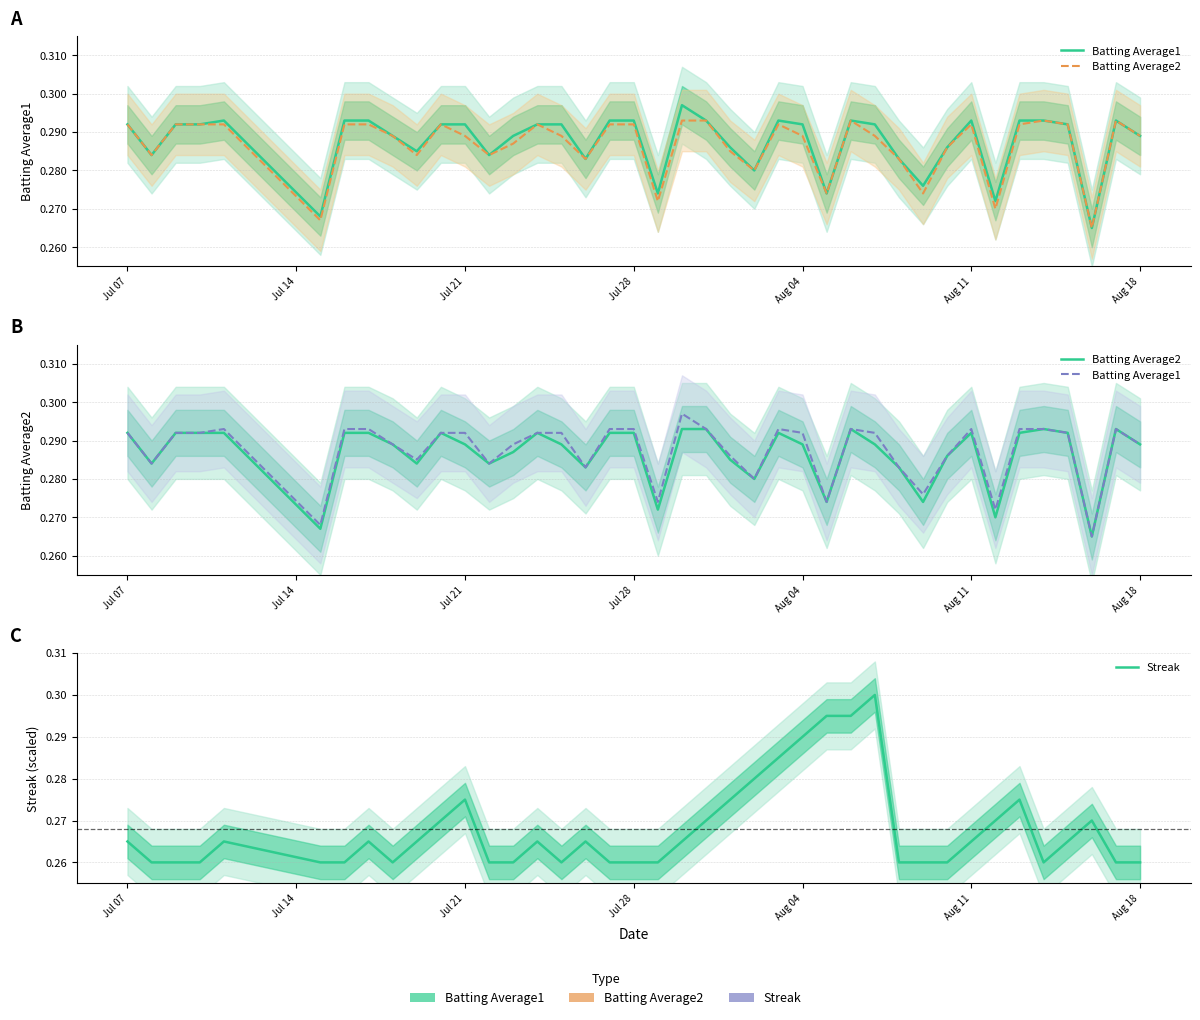

Which series has the largest range (max minus min)?

Streak